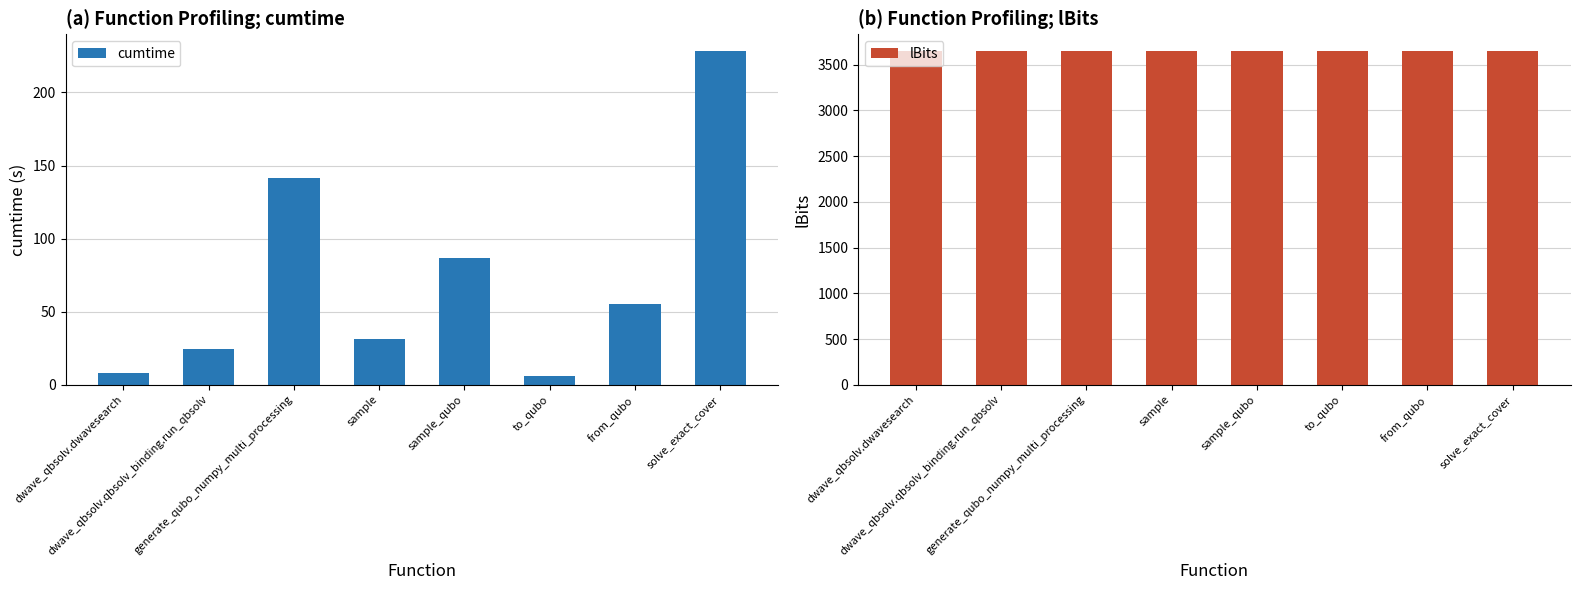

Reading left to right, transcribe all the data shown in this chart.

cumtime: 7.9	24.8	141.7	31.1	86.7	6.2	55.2	228.4
lBits: 3650.0	3650.0	3650.0	3650.0	3650.0	3650.0	3650.0	3650.0